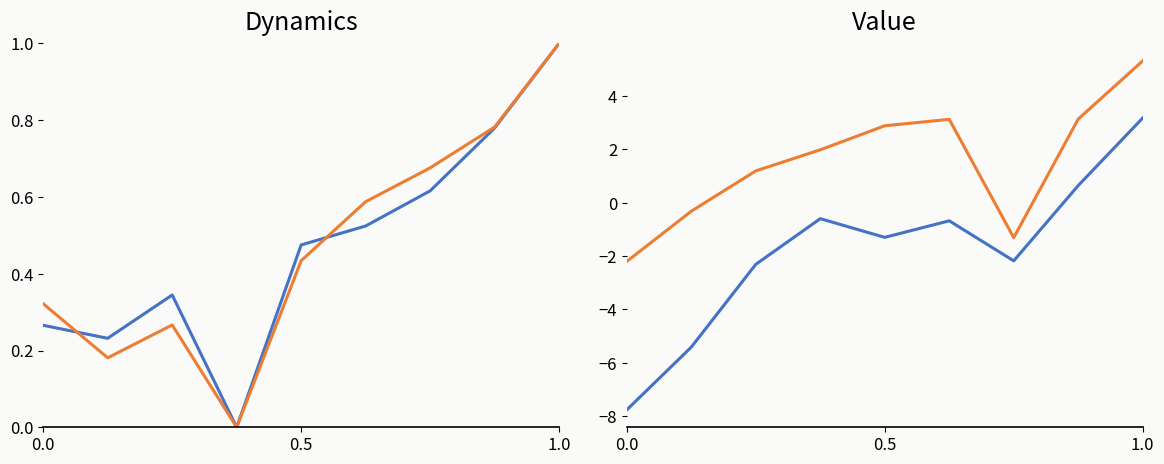

Which series has the widest spread of values?

Net Income